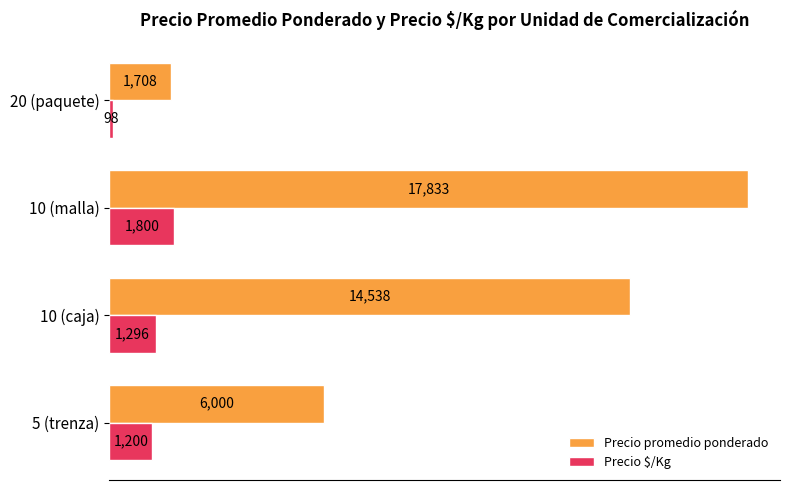

What is the spread (max minus min) of values at 5 (trenza)?

4800.0